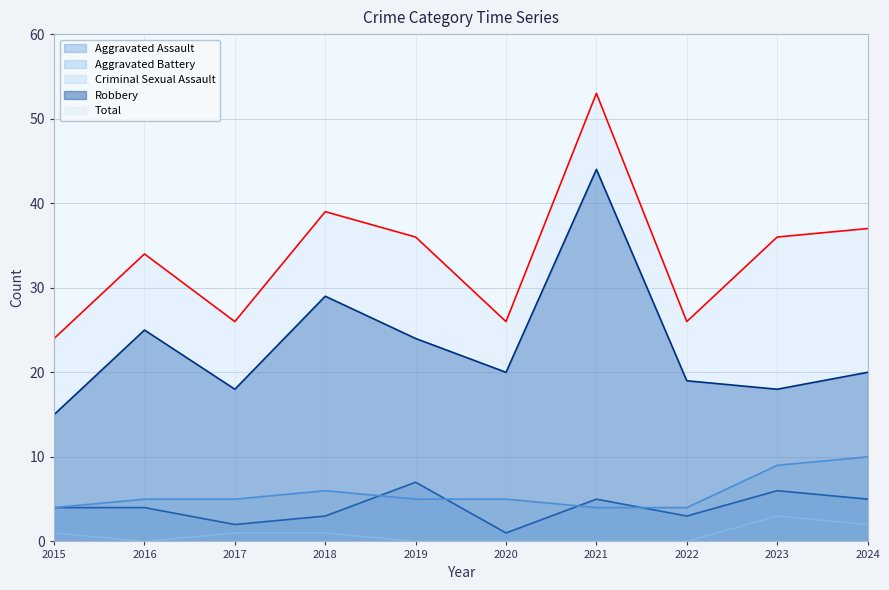

True or false: Total and Aggravated Battery cross at least once.

False